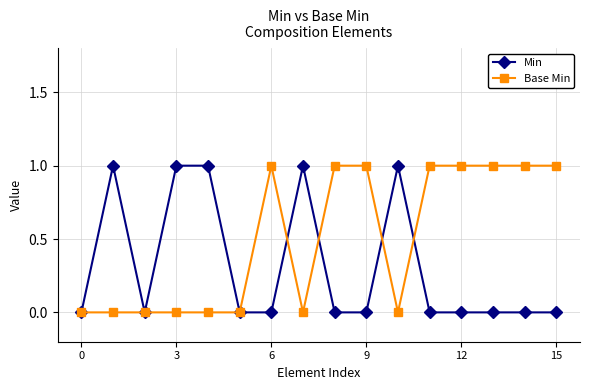

True or false: Base Min has more than 0 points higher than both neighbors.

True